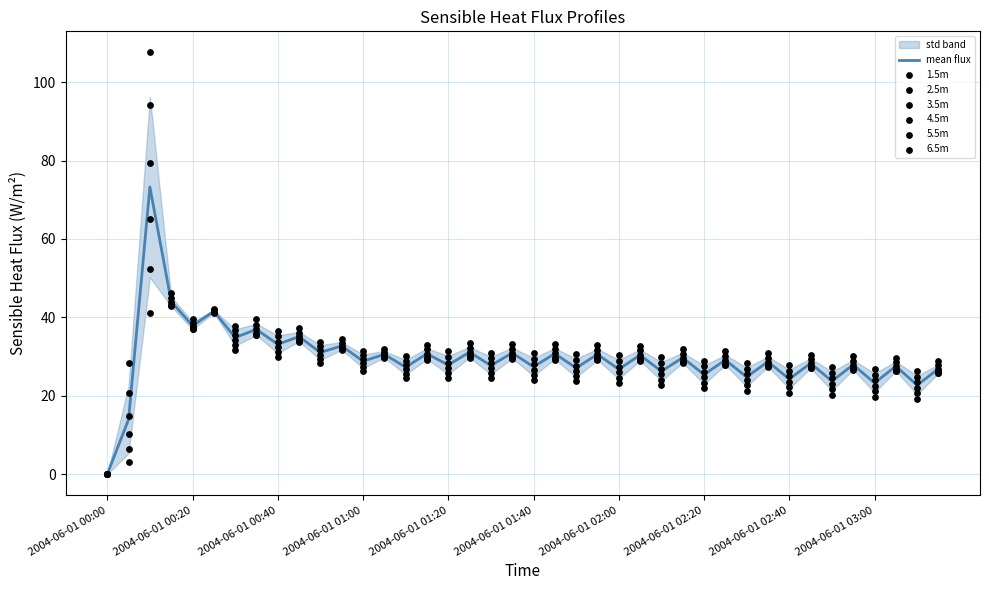

The mean flux series shows 48.7 at 2004-06-01 01:40. True or false?

False